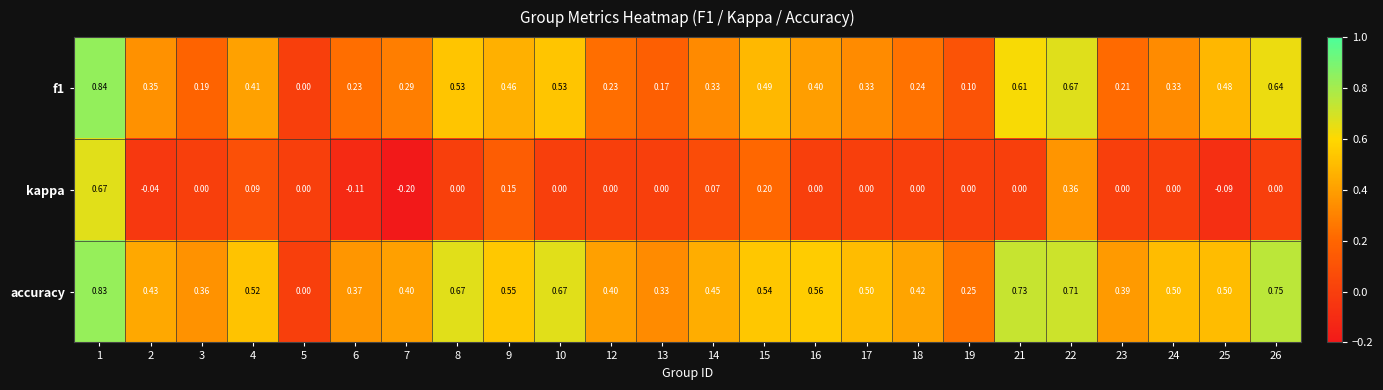

Is the value of kappa at 14 greater than the value of accuracy at 25?

No